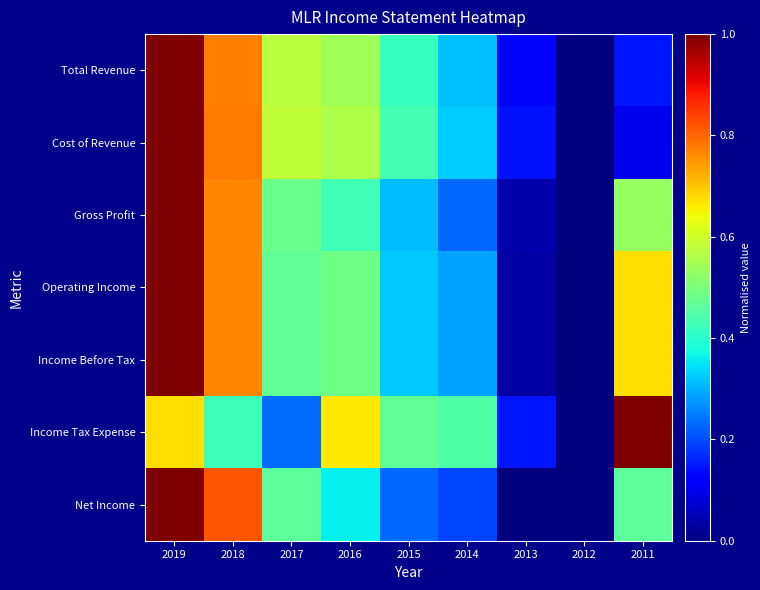

Which has a higher value, 2017 or 2014?

2017